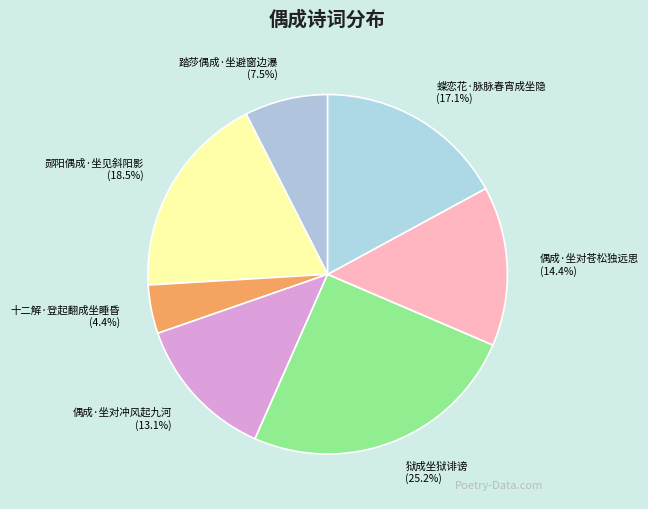

To the nearest percent, what portion does 偶成·坐对苍松独远思 represent?

14%